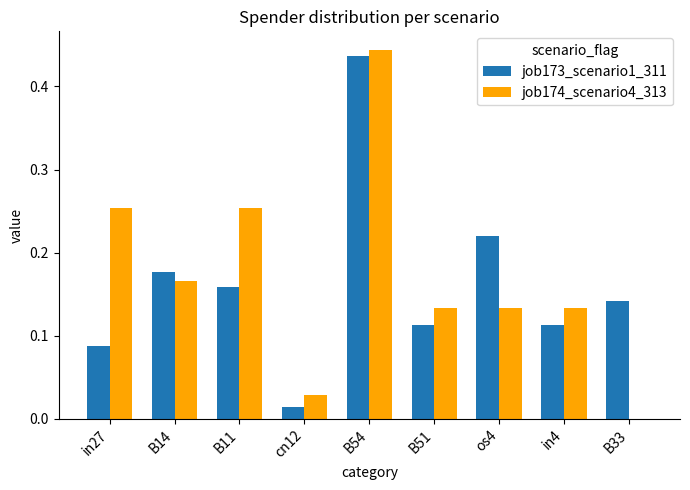

At which category is the sum across all series the highest?

B54